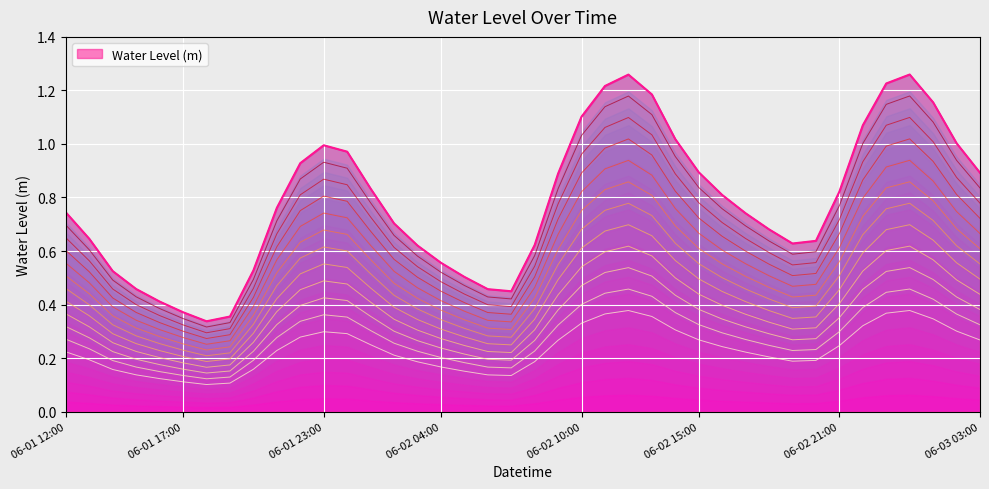

What is the change in value from 2023-06-01 14:00 to 2023-06-02 22:00?

+0.2